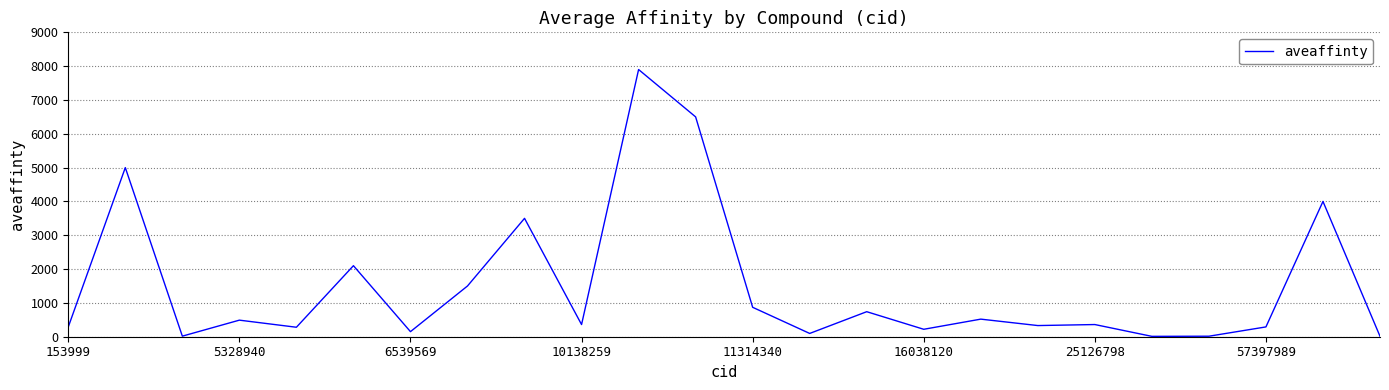

Does the chart display data point markers on the line(s)?

No